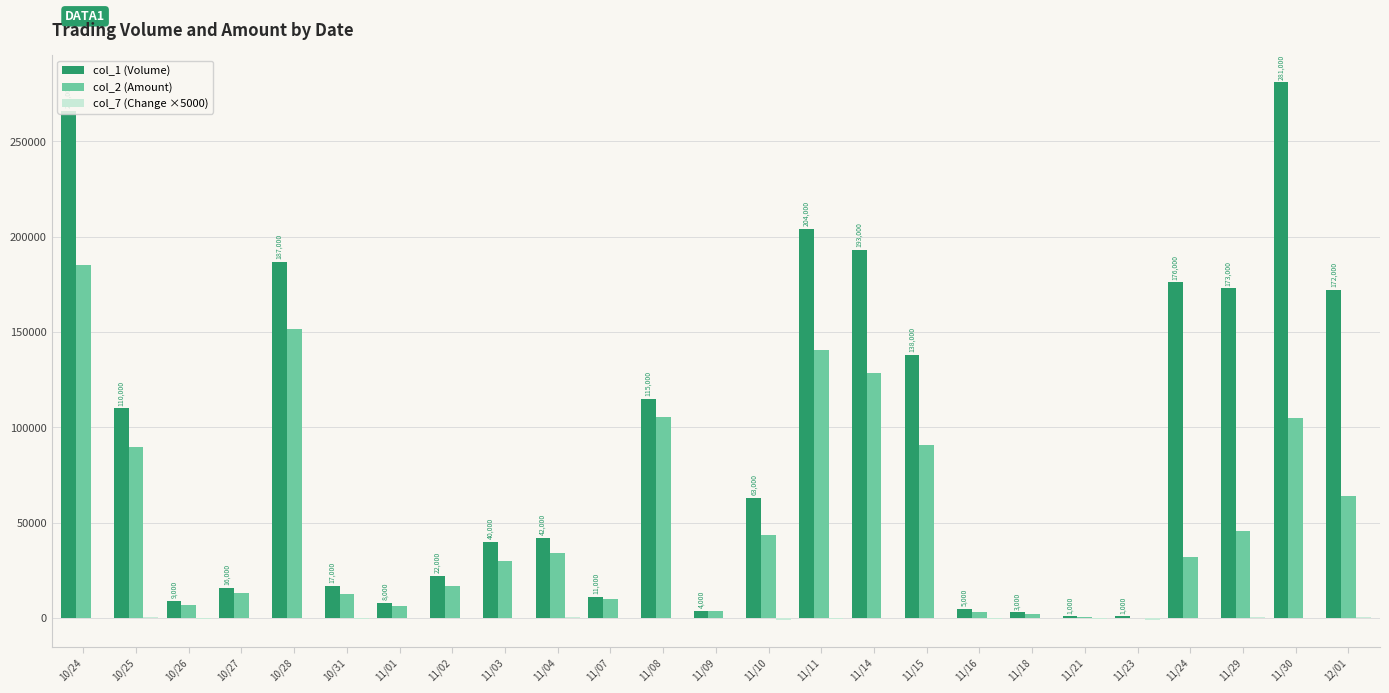

How many groups of bars are there?

25